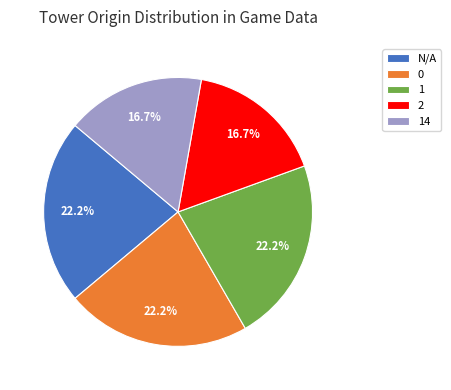

To the nearest percent, what is the average slice percentage?

20%